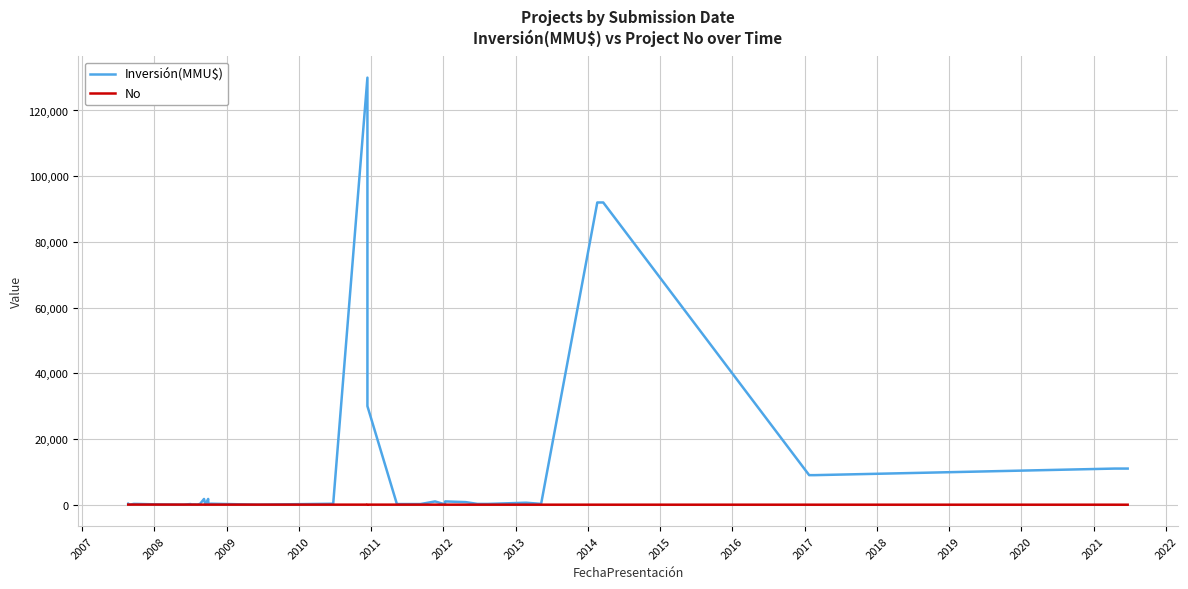

What is the greatest value displayed?

130000